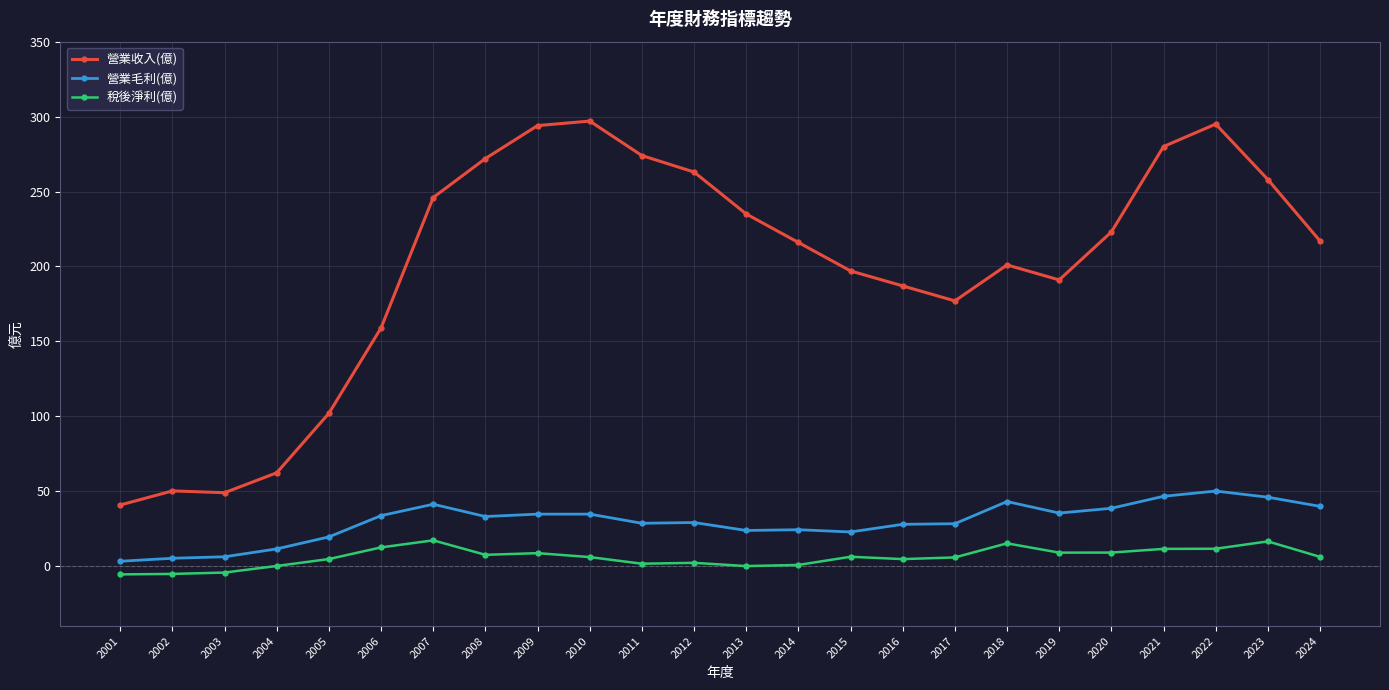

What is the value of the 營業收入(億) point at the 13th from the left?

235.0